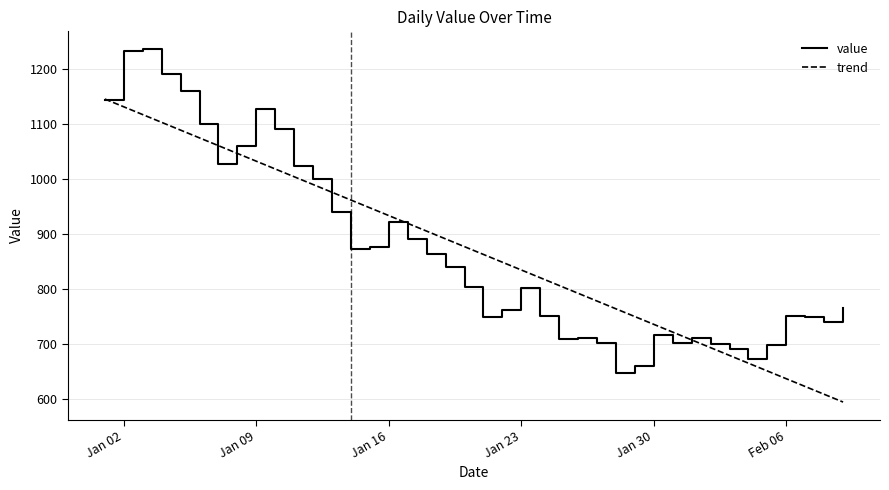

Rank the series by their maximum value, from highest to lowest.

value, trend